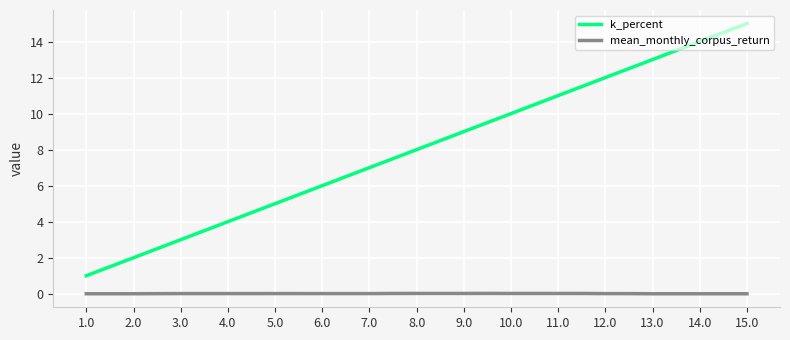

Which series has the largest total across all categories?

k_percent